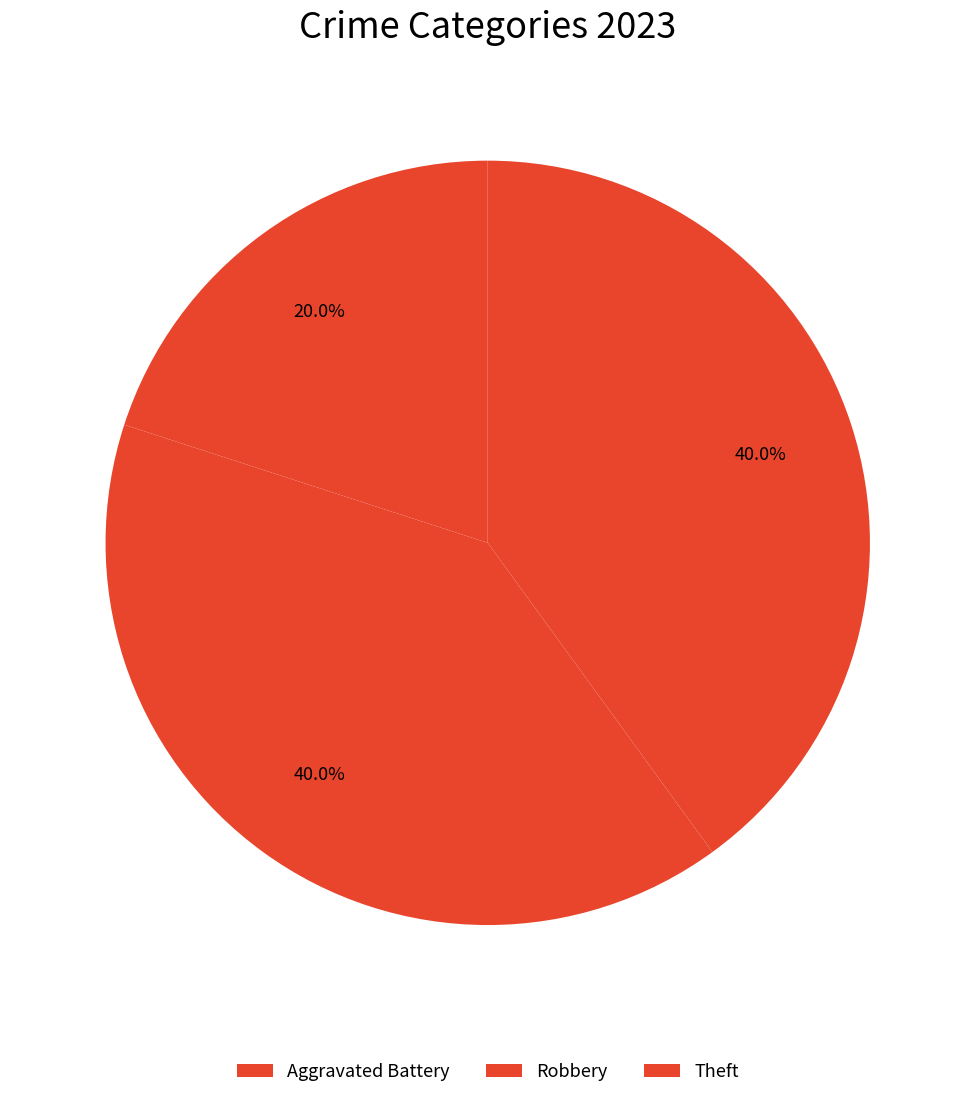

Which slice is the smallest?

Aggravated Battery